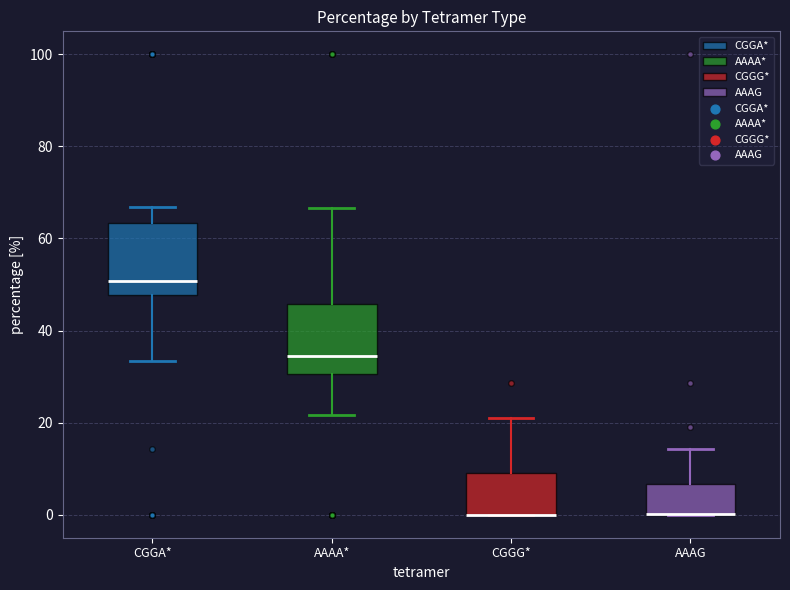

Where does the upper whisker of the box for CGGA* end on the y-axis? The values are not printed on the chart, so give them approximately, as read against the axis.

66